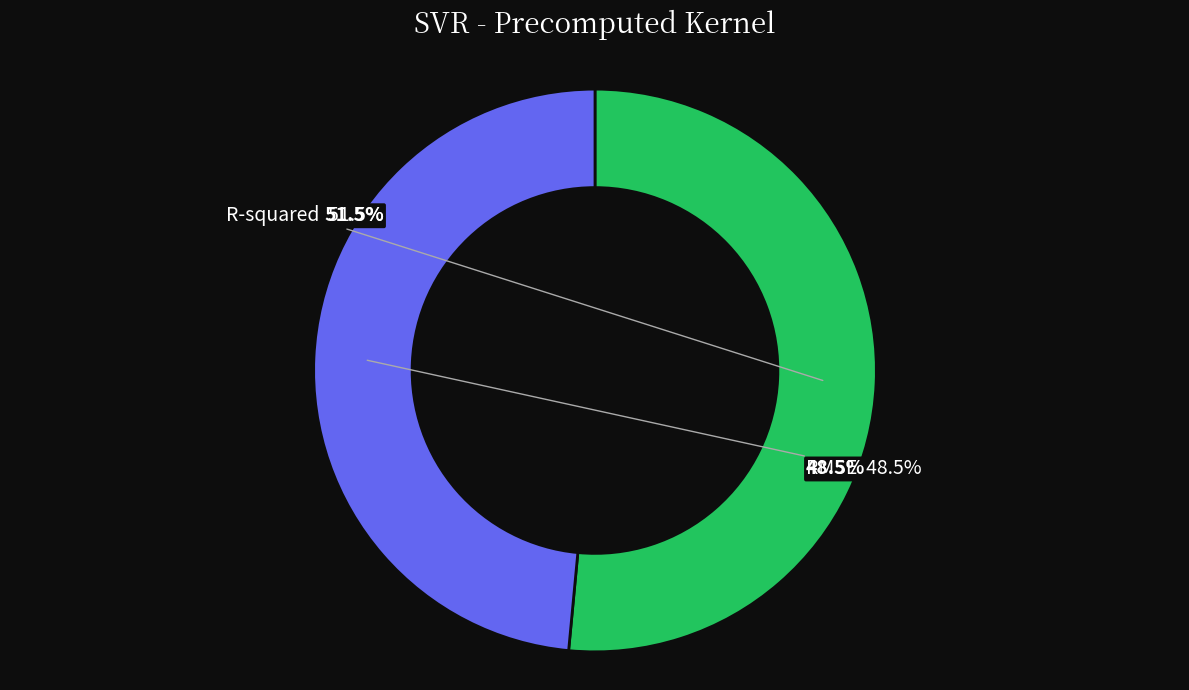

To the nearest percent, what is the average slice percentage?

50%